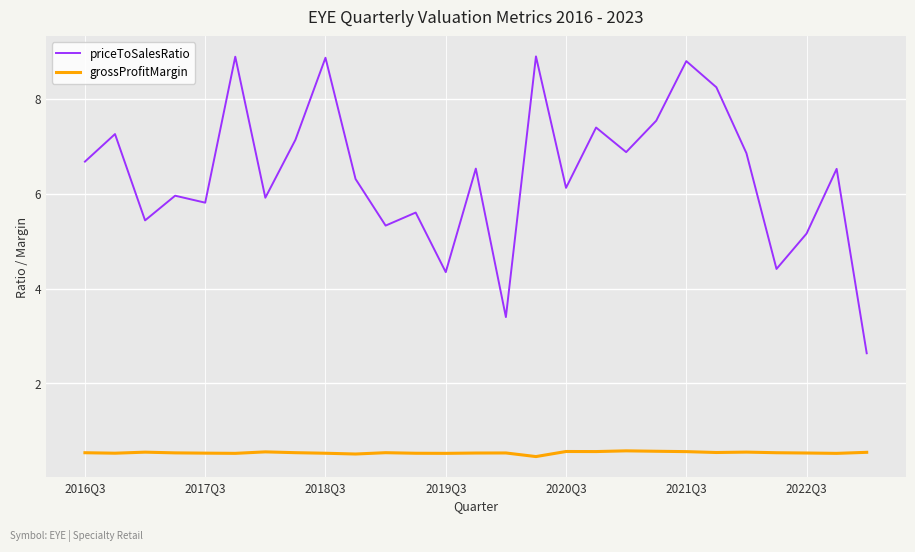

What is the difference between the maximum and minimum values in the priceToSalesRatio series?

6.3